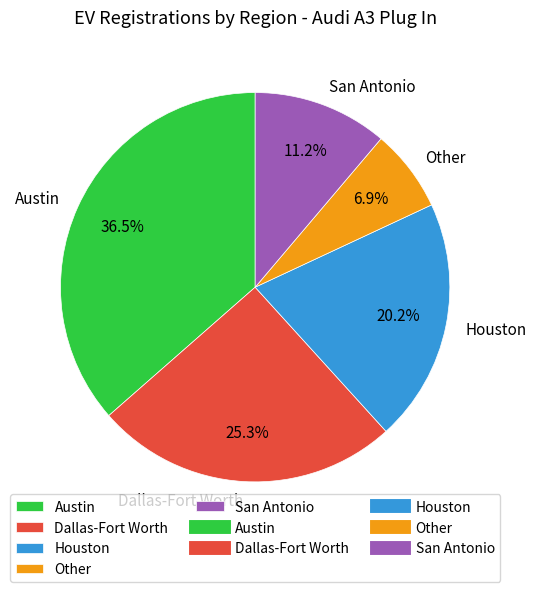

What is the total percentage of Dallas-Fort Worth and Houston?

45.5%